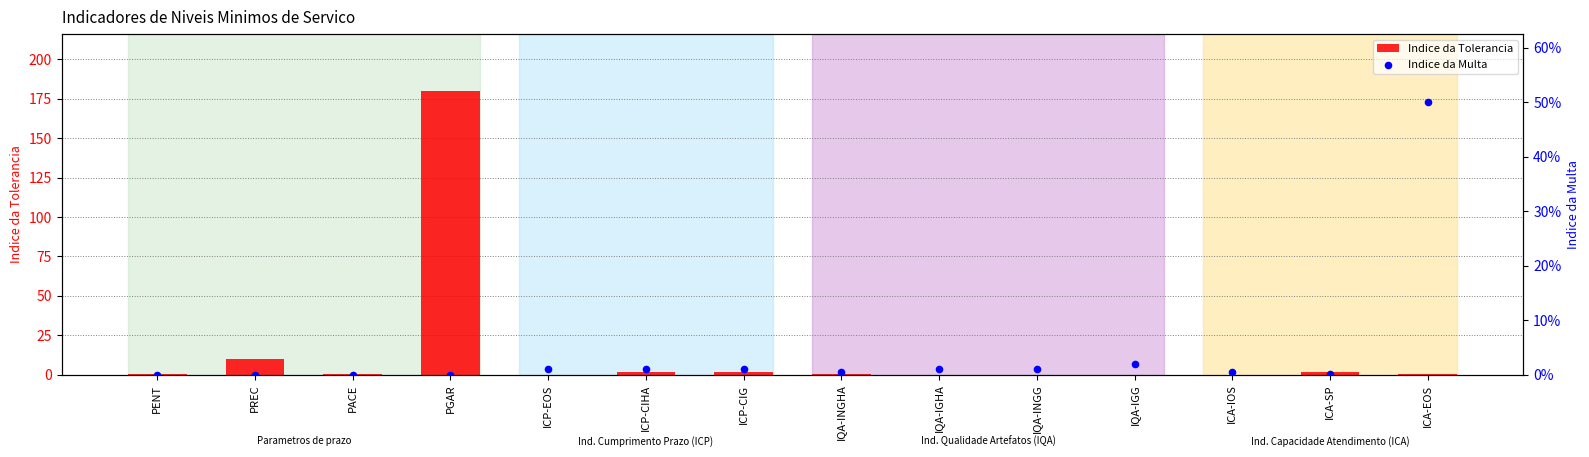

Is the value of Indice da Tolerancia at ICP-EOS greater than the value of Indice da Multa at PREC?

Yes